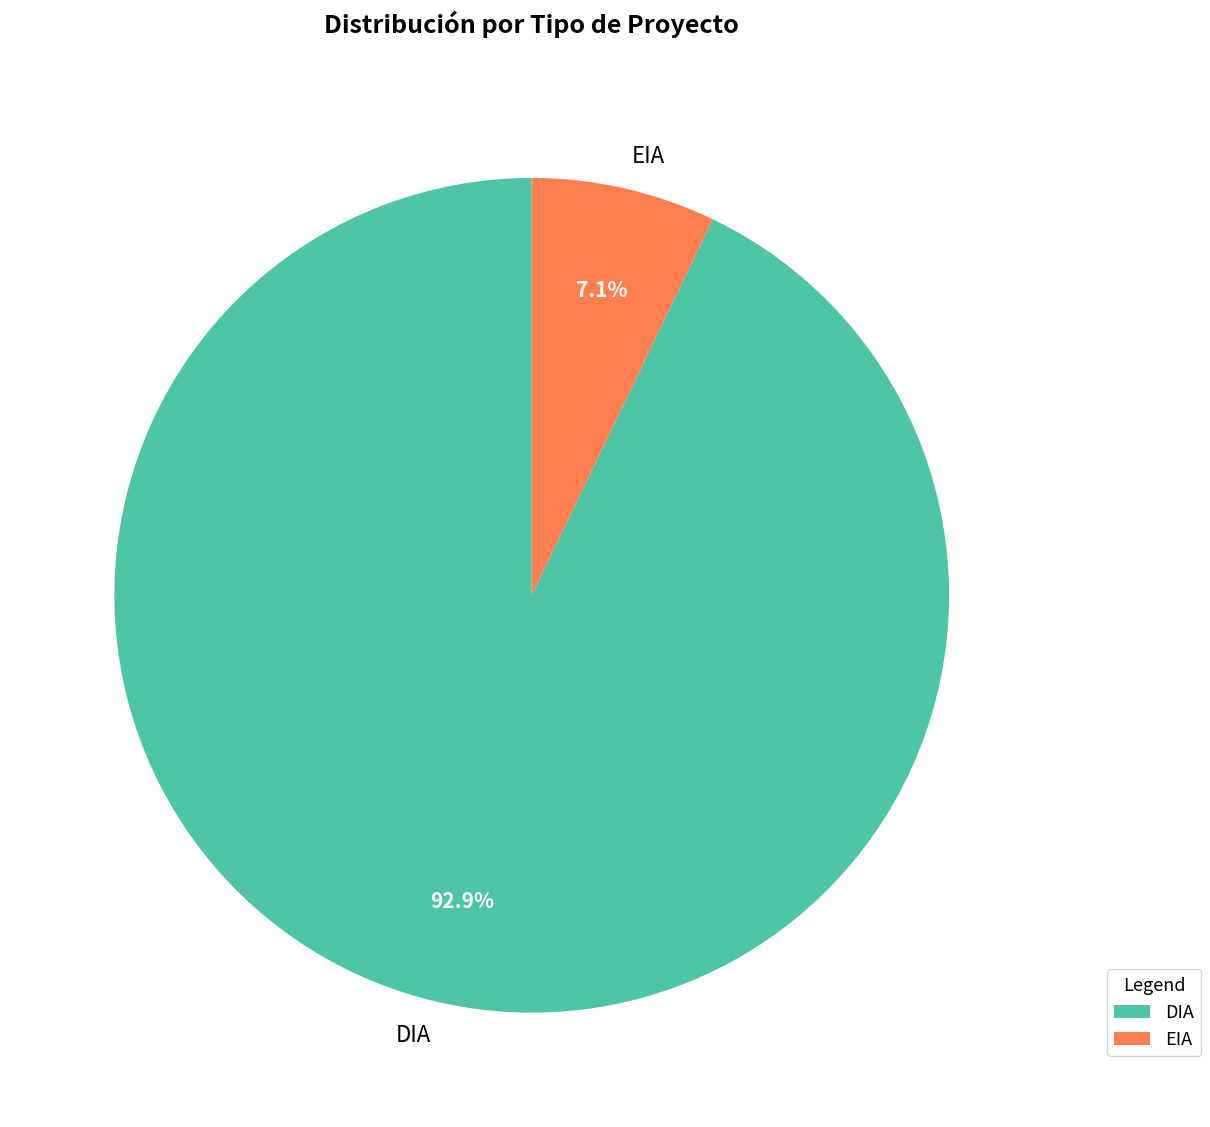

To the nearest percent, what is the difference between the largest and smallest slice percentages?

86%